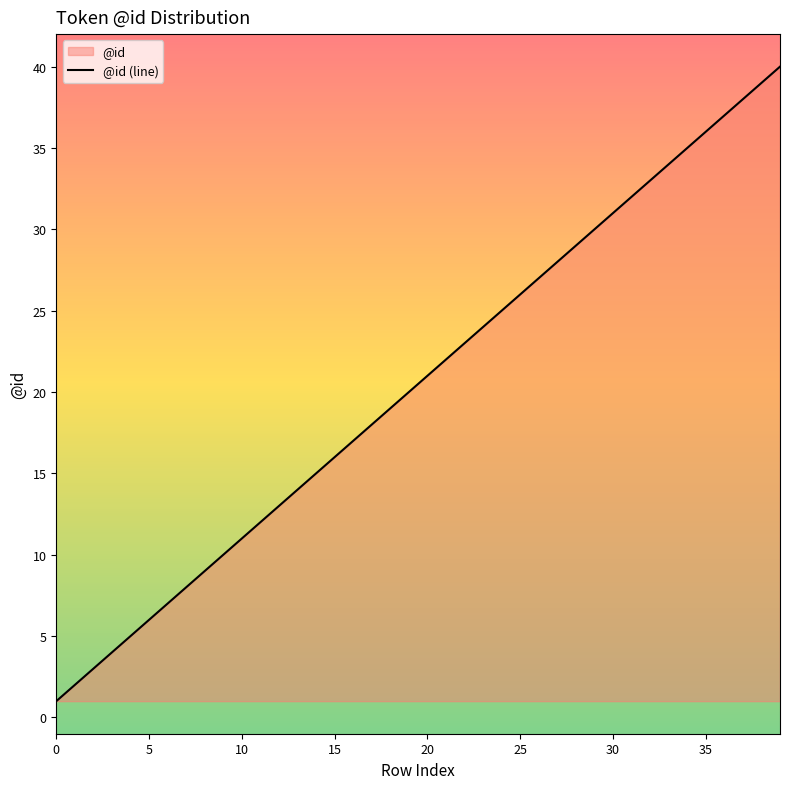

At which label does the data first exceed 21?

21